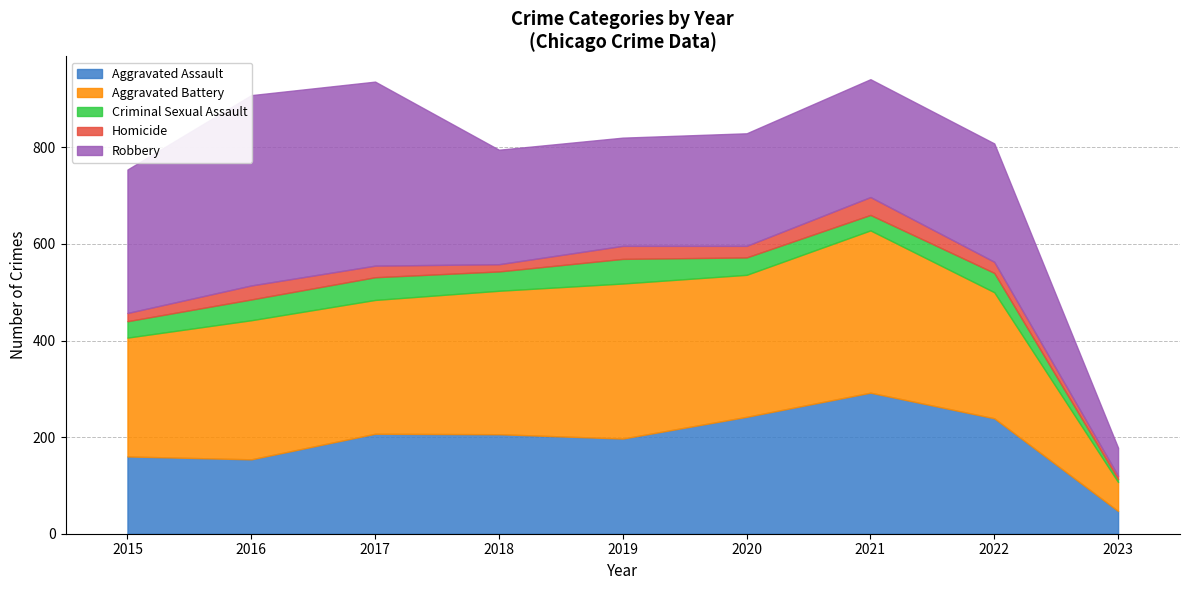

Which category has the lowest value in the Aggravated Battery series?

2023